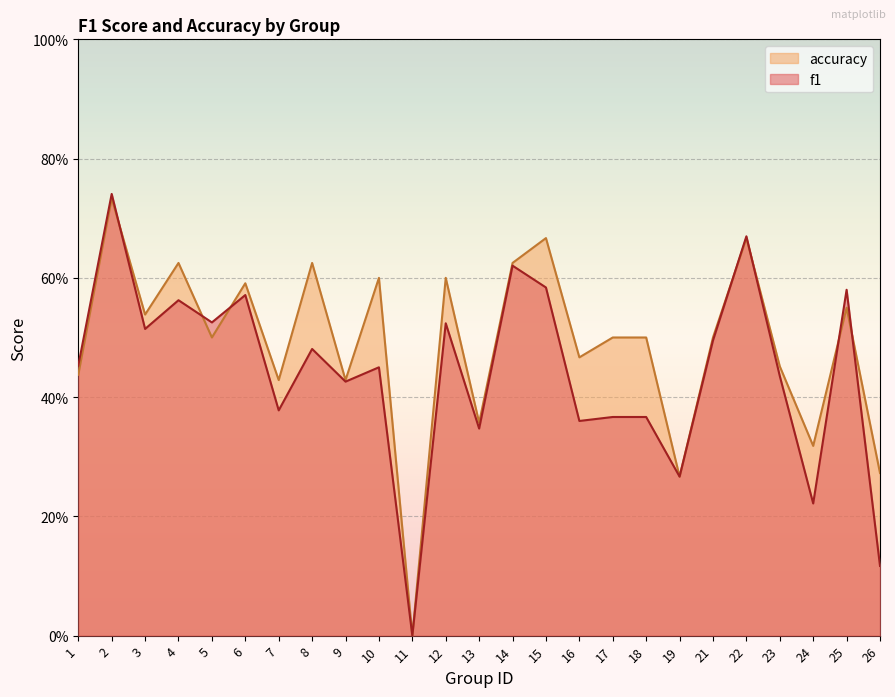

List the series in order of their peak value, highest first.

f1, accuracy